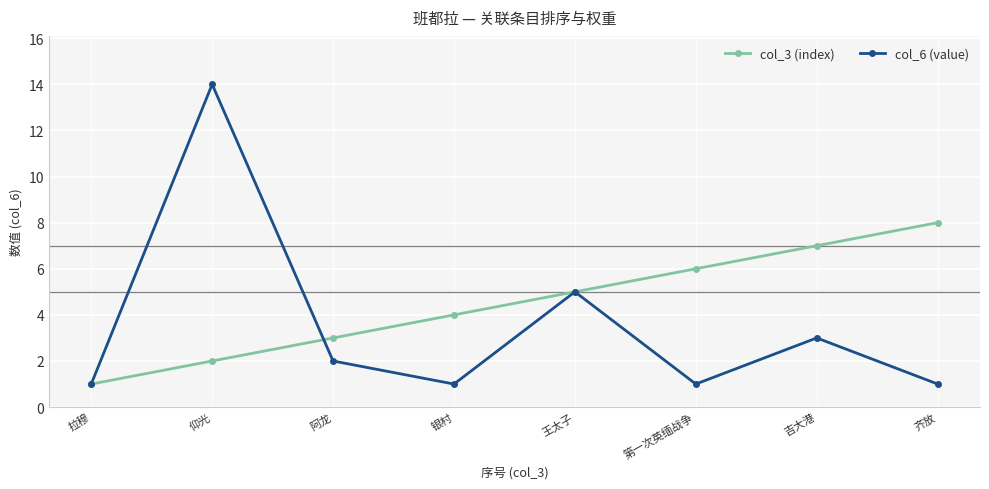

List the series in order of their peak value, lowest first.

col_3 (index), col_6 (value)